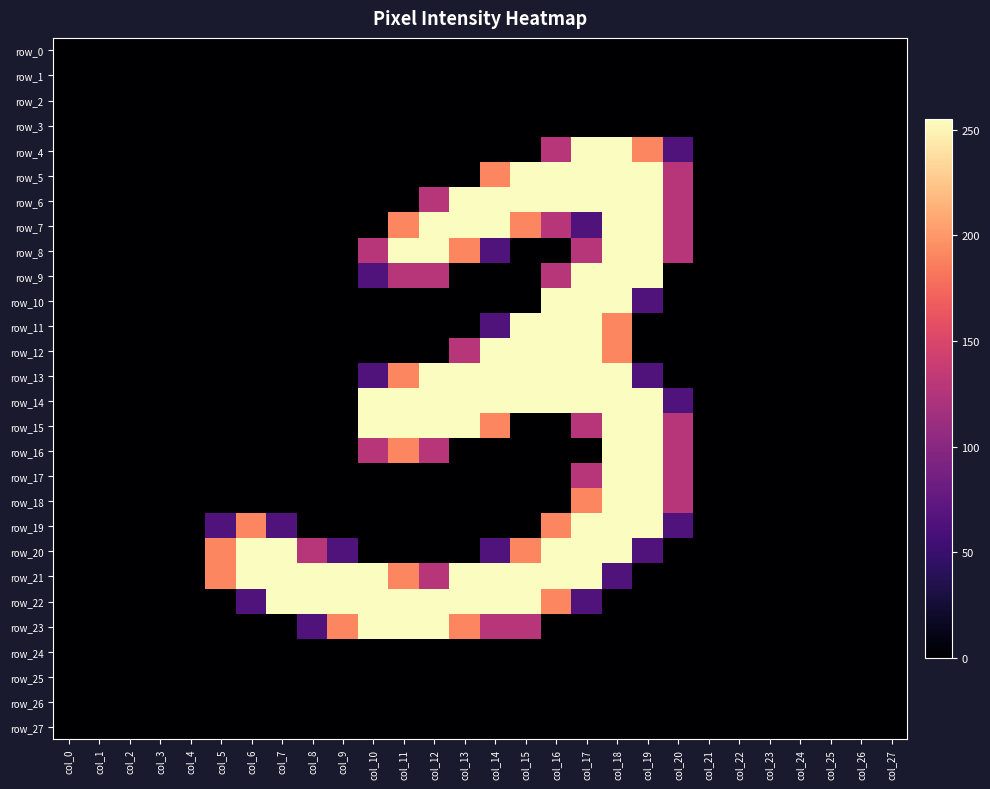

The row_8 series shows 223 at col_17. True or false?

False